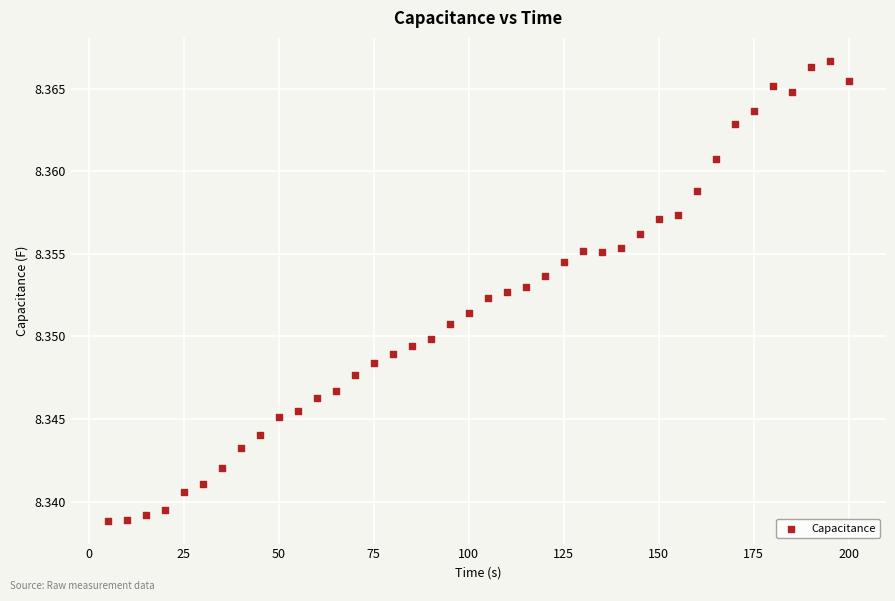

What is the range of X values (max minus min)?

195.1